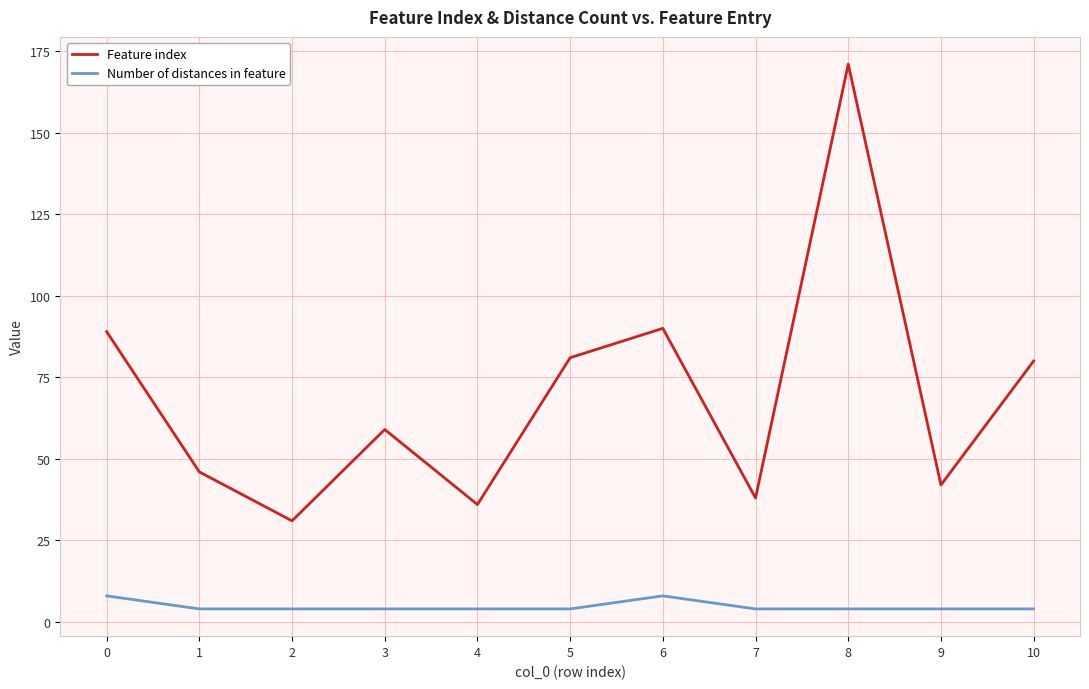

Which series has the largest total across all categories?

Feature index